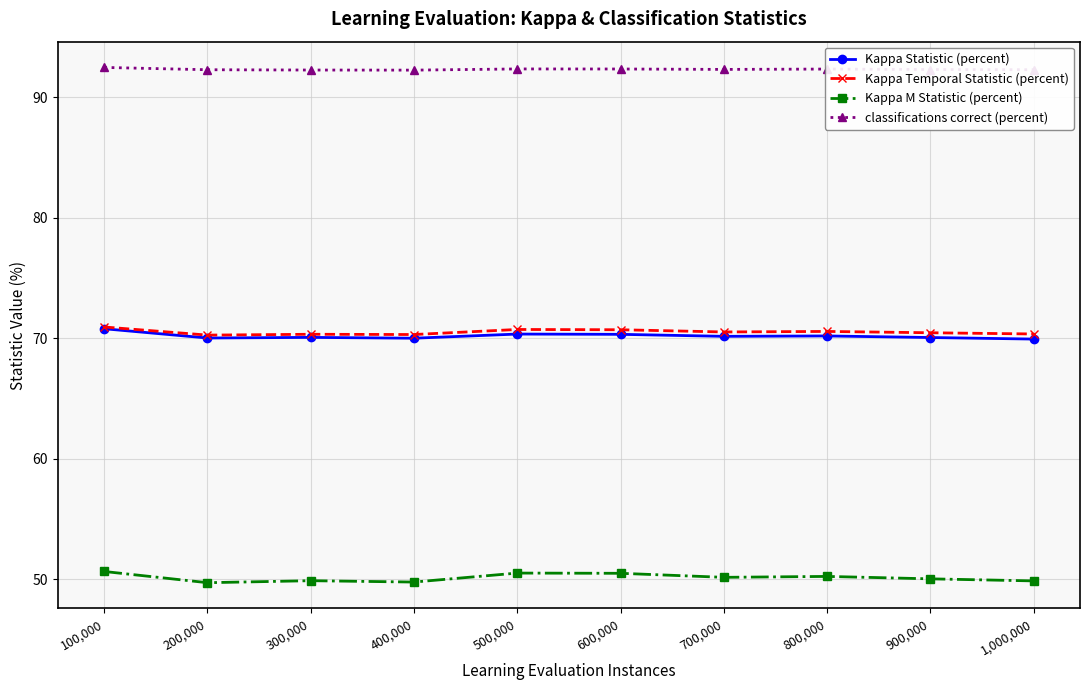

Is the value of Kappa M Statistic (percent) at 500,000 greater than the value of classifications correct (percent) at 600,000?

No